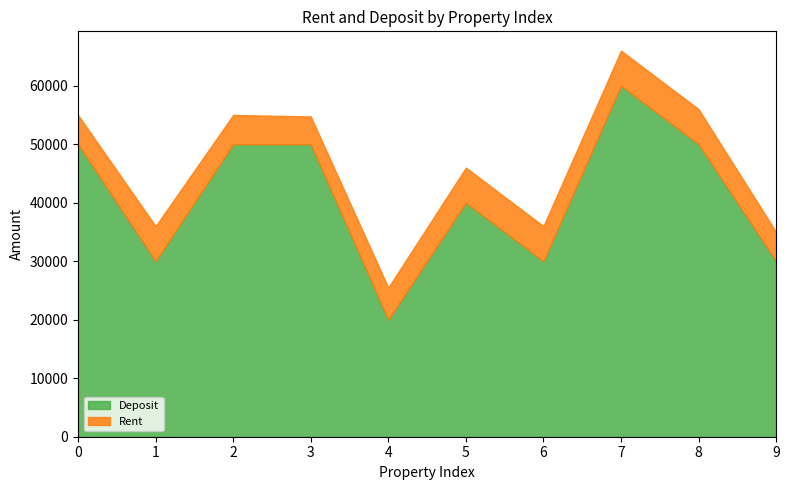

Where is the first local minimum for Deposit?

1